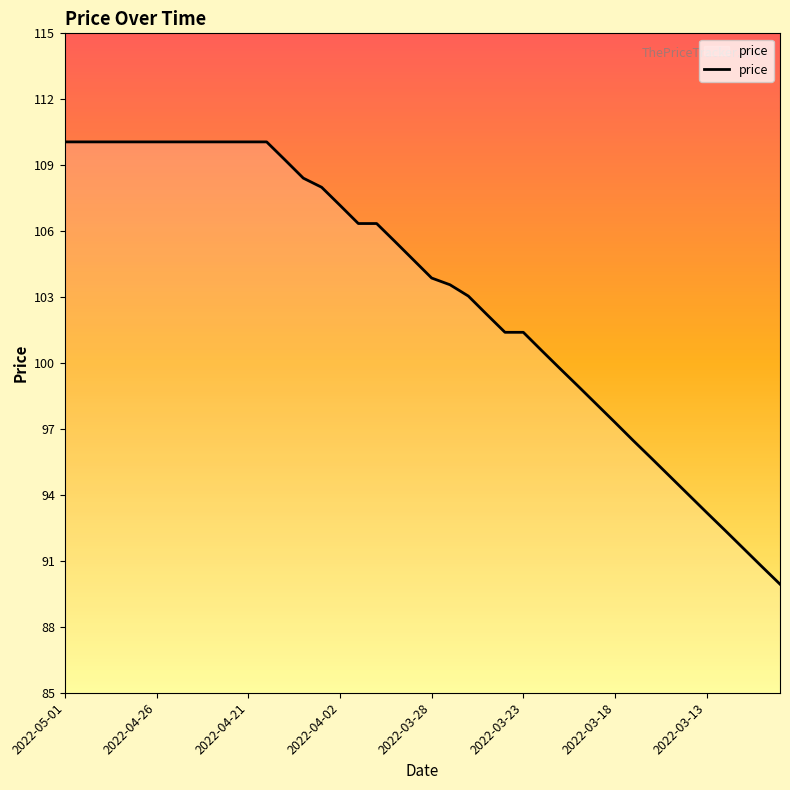

What is the minimum value shown in the chart?

89.9